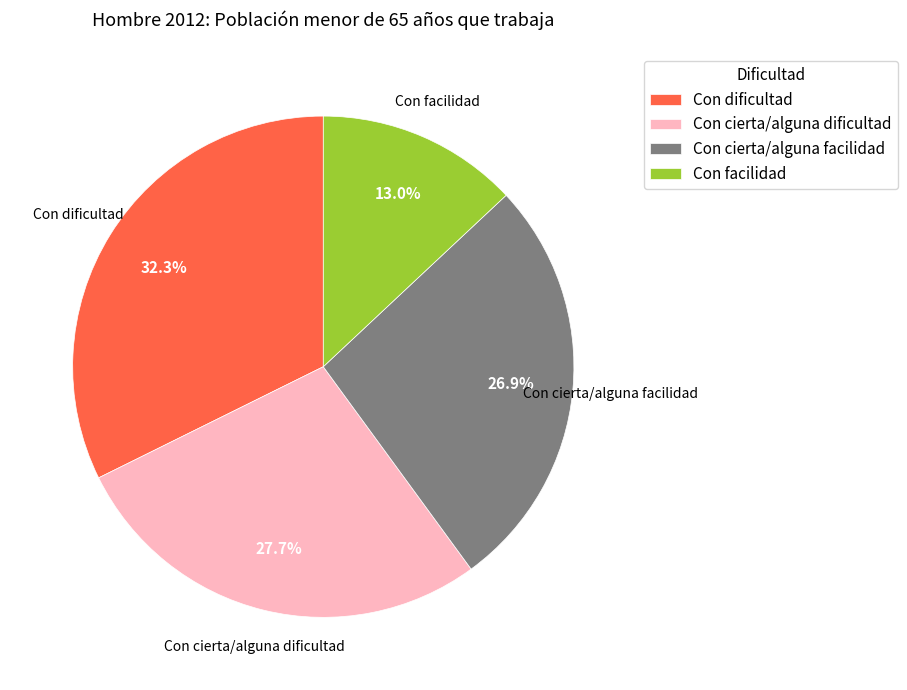

Does Con dificultad represent more than half of the total?

No